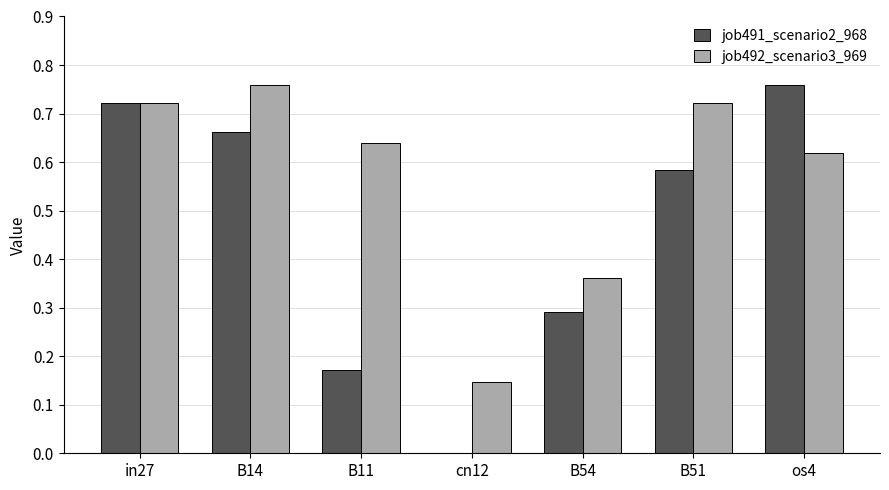

How many values in job491_scenario2_968 are above zero?

6